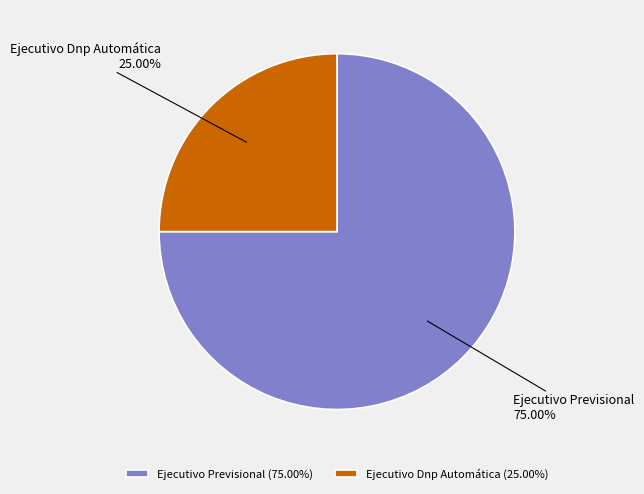

Count the number of slices in the pie.

2